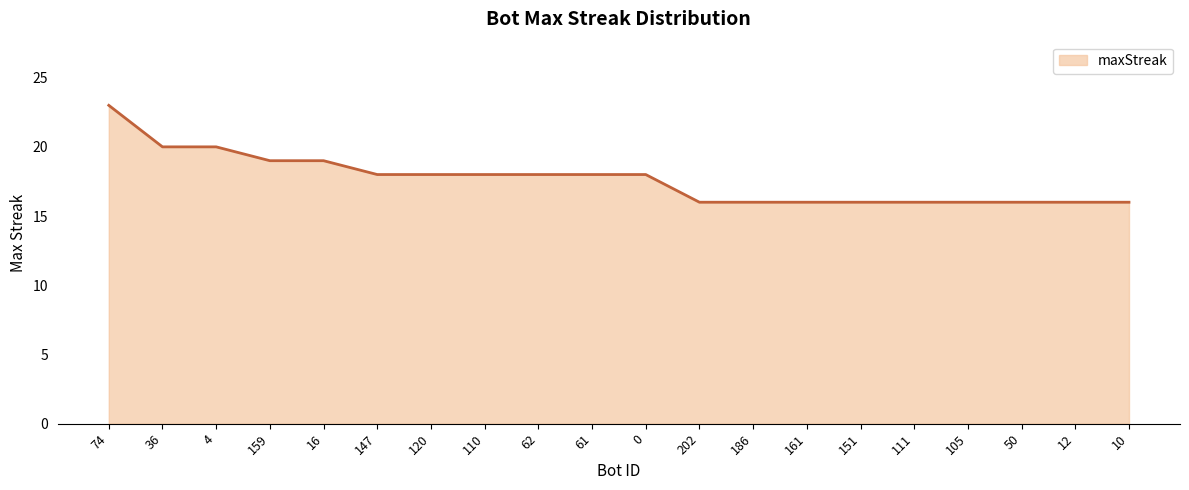

Reading left to right, list all the values displayed in this chart.

23	20	20	19	19	18	18	18	18	18	18	16	16	16	16	16	16	16	16	16